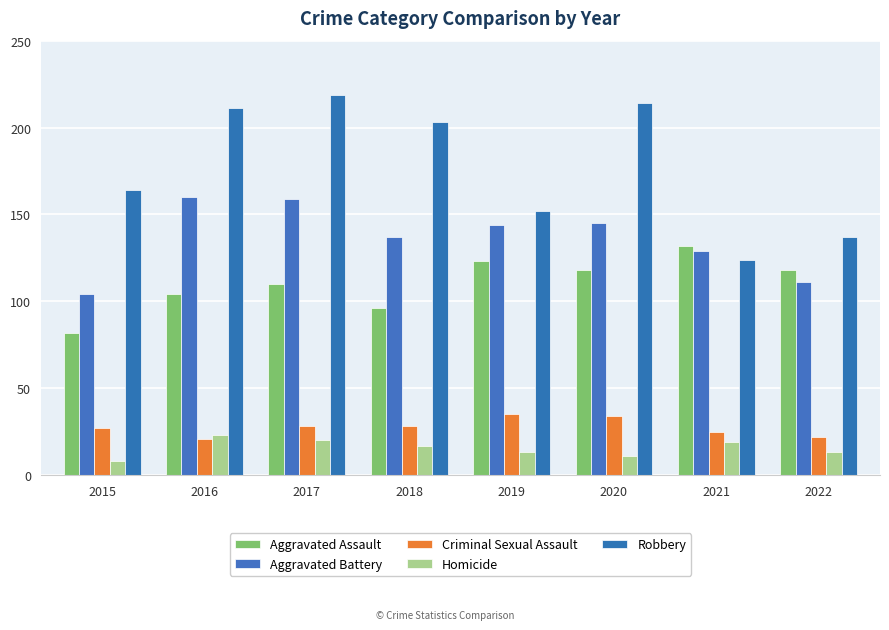

What is the value of the Homicide bar at the 5th from the left?

13